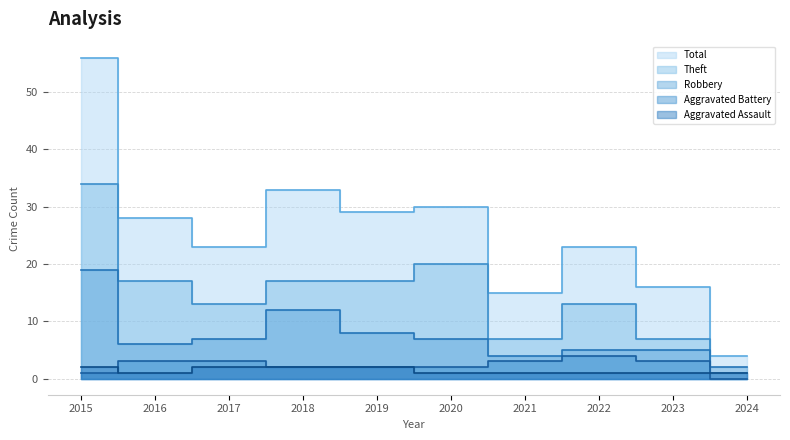

How many interior local peaks does the Theft series have?

2